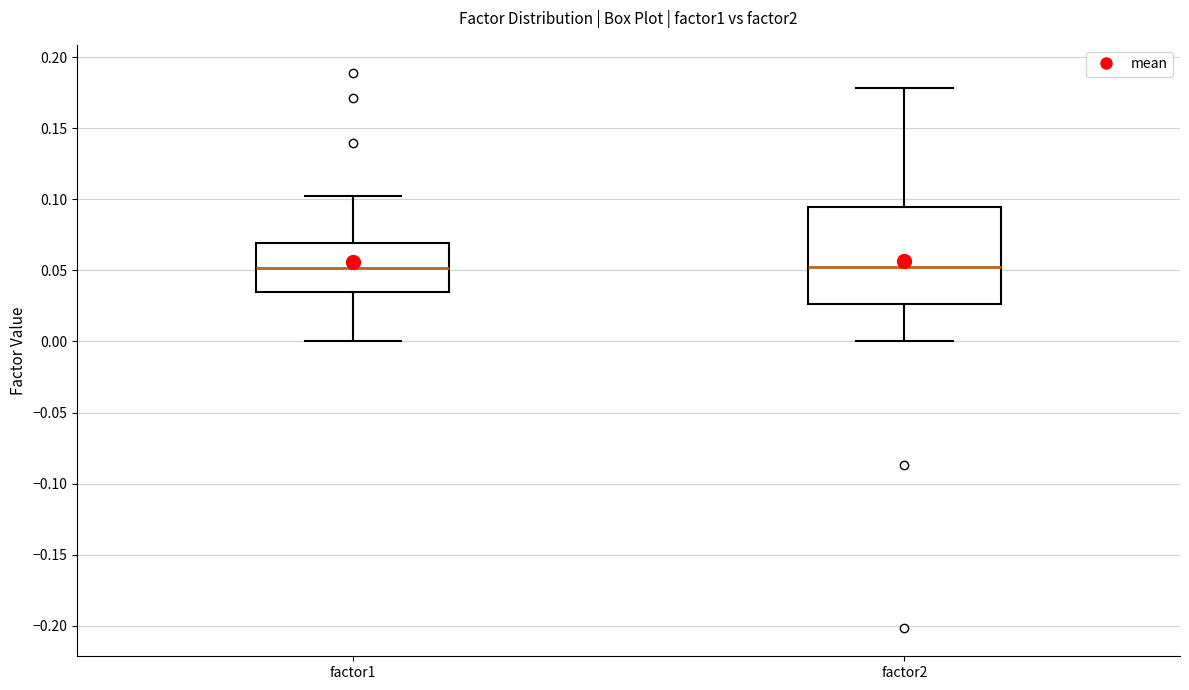

Reading left to right, read every box against the y-axis: the position of its median line, the range the box covers, and the ends of its whiskers. The values are not printed on the chart, so give them approximately, as read against the axis.

factor1: median 0.050, box 0.035 to 0.070, whiskers 0.000 to 0.100
factor2: median 0.055, box 0.025 to 0.095, whiskers 0.000 to 0.180